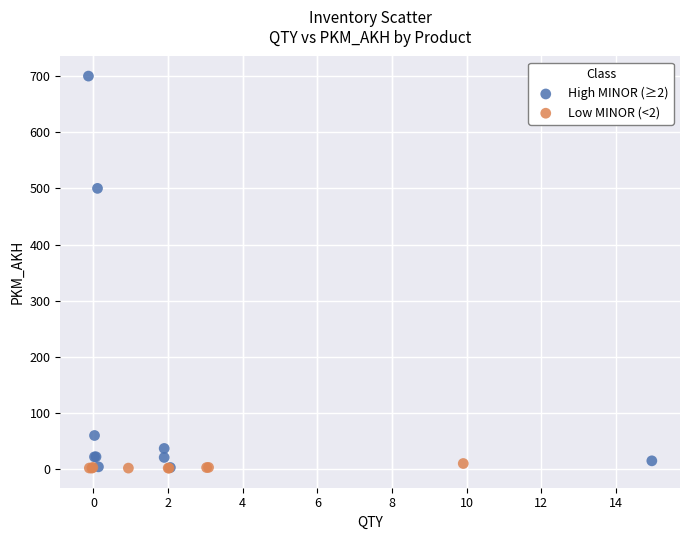

Which series reaches the maximum Y coordinate?

High MINOR (≥2)